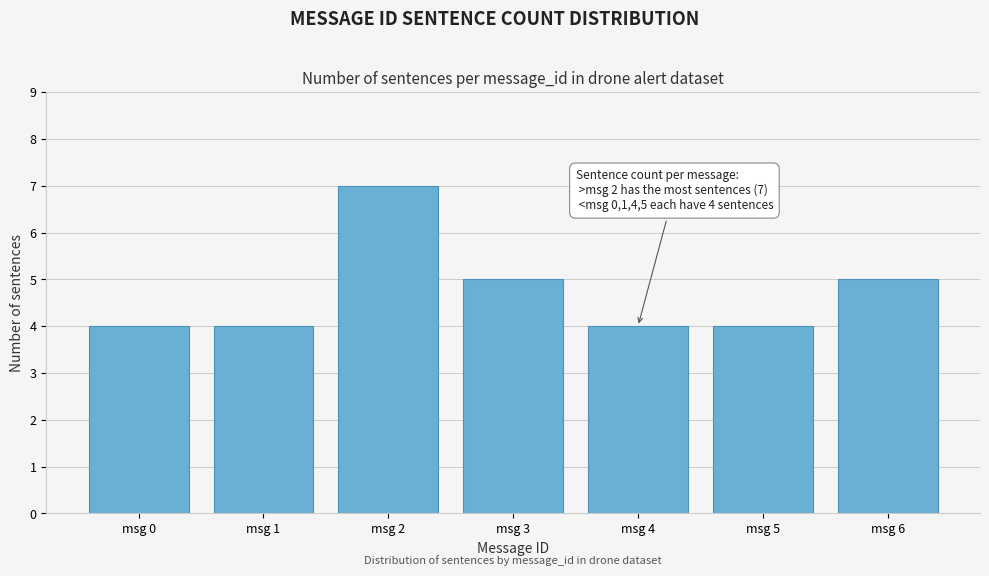

Reading left to right, what are all the values shown in this chart?

msg 0=4	msg 1=4	msg 2=7	msg 3=5	msg 4=4	msg 5=4	msg 6=5